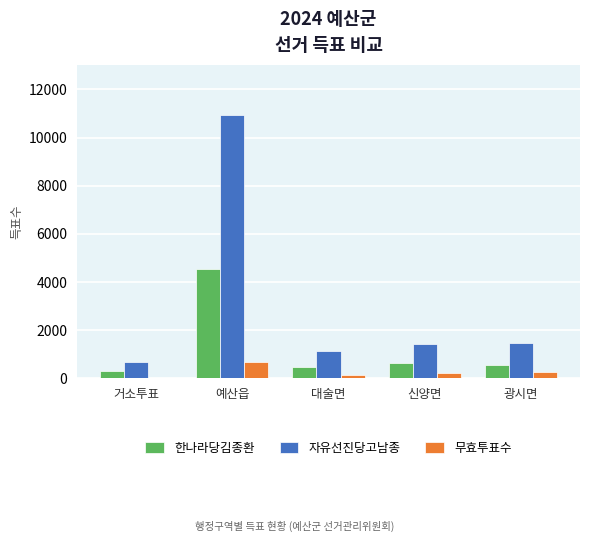

True or false: 한나라당김종환 has a value of 630 at 신양면.

True